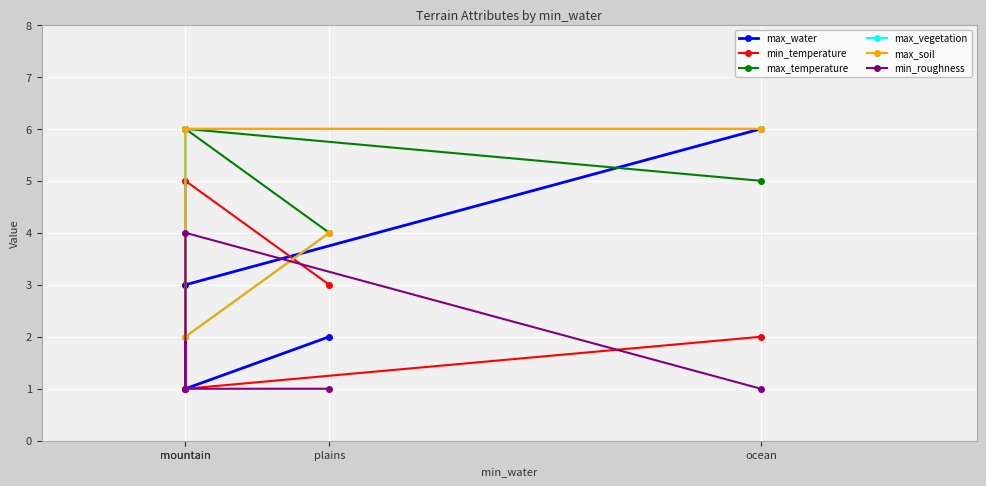

Where is the first local minimum for max_soil?

mountain